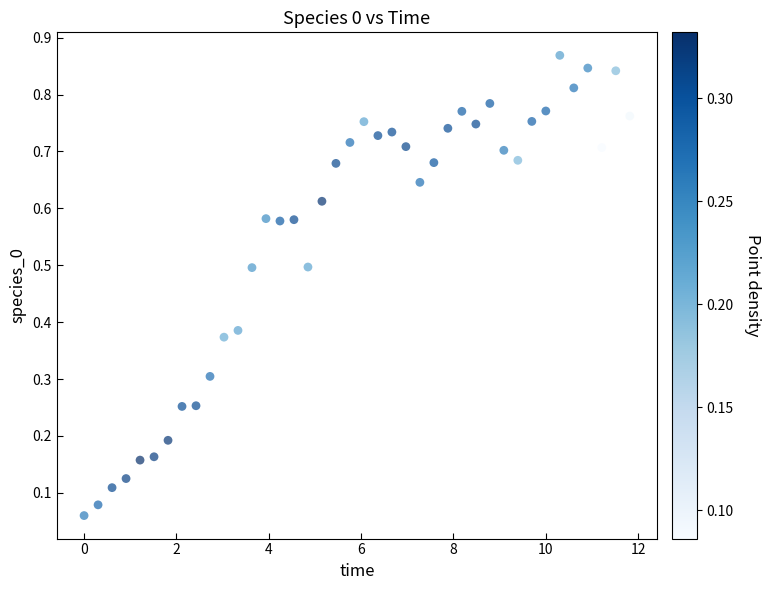

What is the range of X values (max minus min)?

11.8